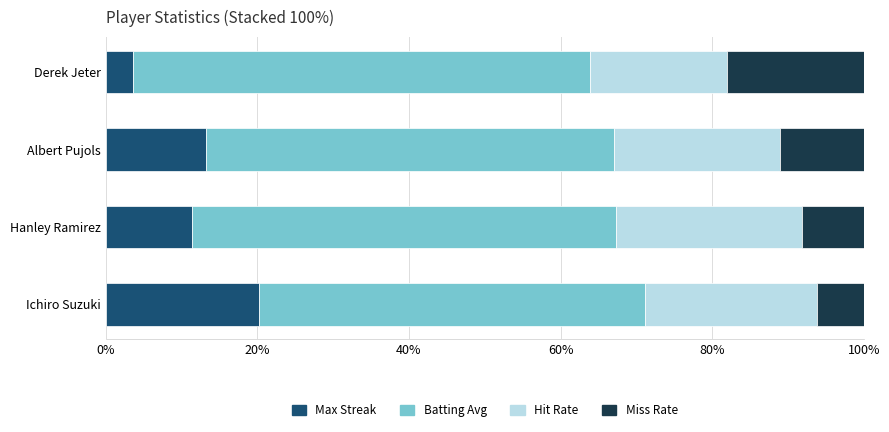

Read the Max Streak value at Ichiro Suzuki.

20.2